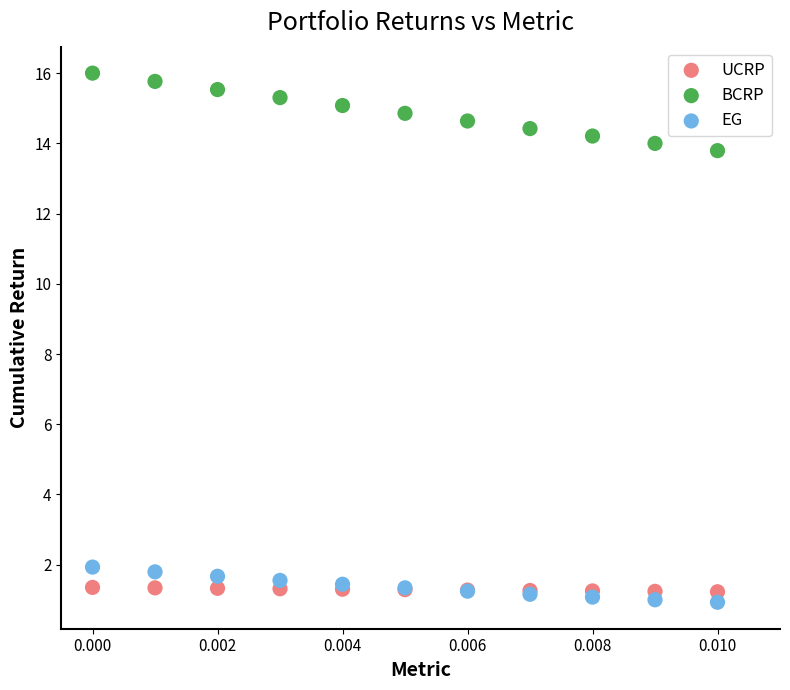

Across all series, what Y value is closest to 8?

13.8